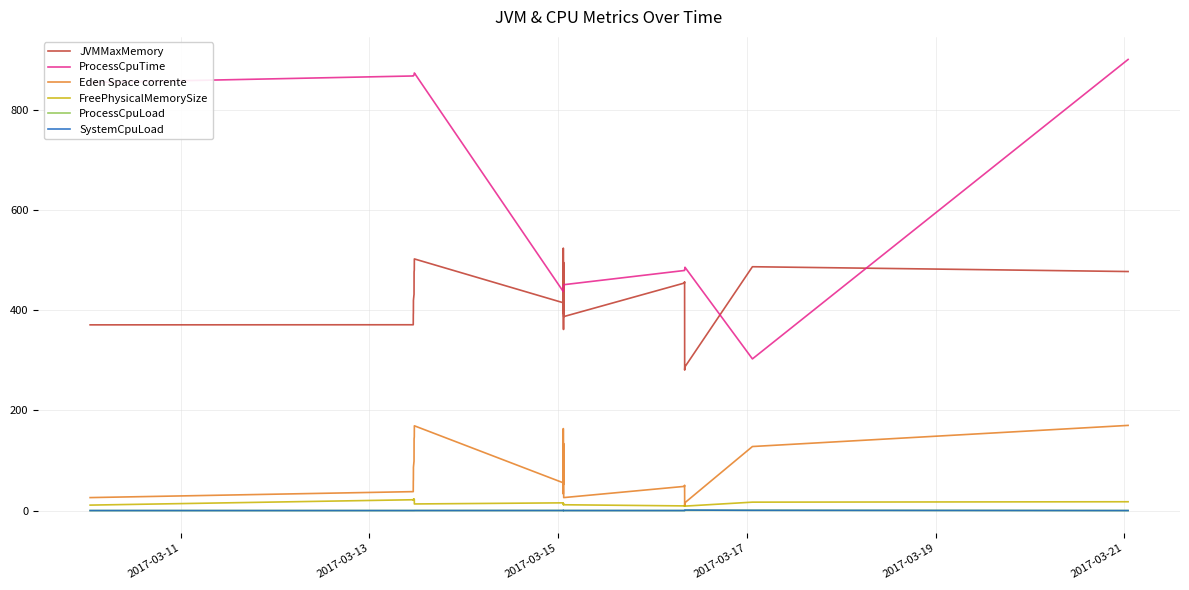

Which series has the largest total across all categories?

ProcessCpuTime